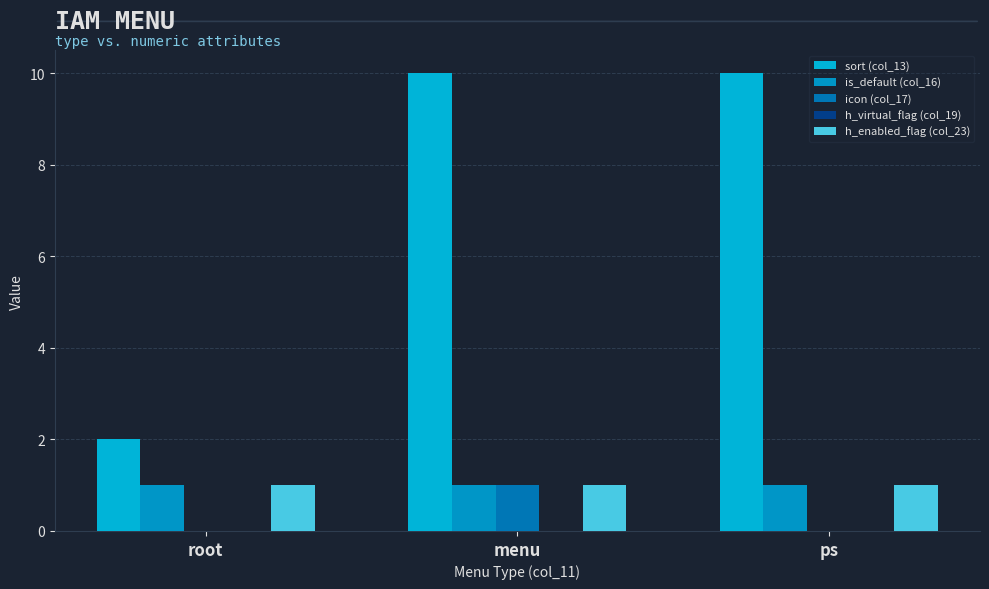

Is it true that sort (col_13) equals 1 at root?

False